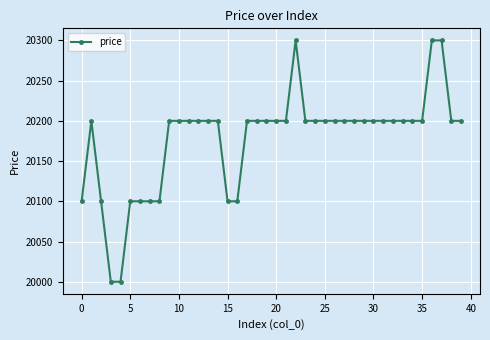

What is the average value?

20178